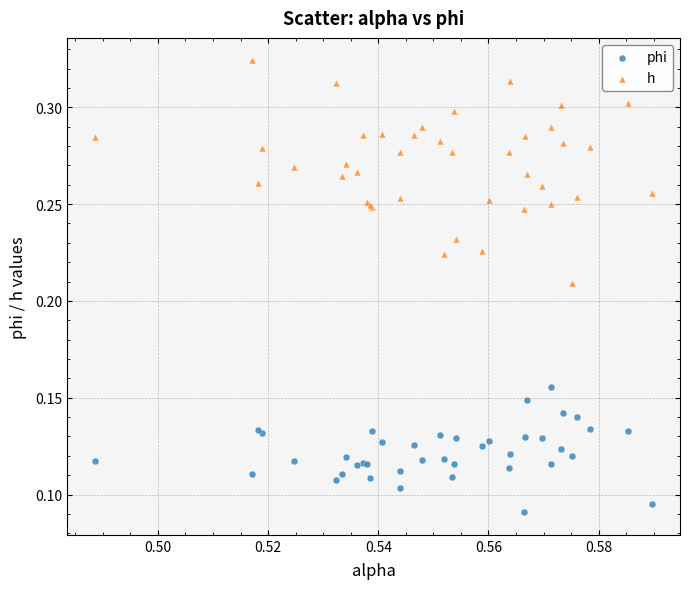

Which series has the widest spread of Y values?

h